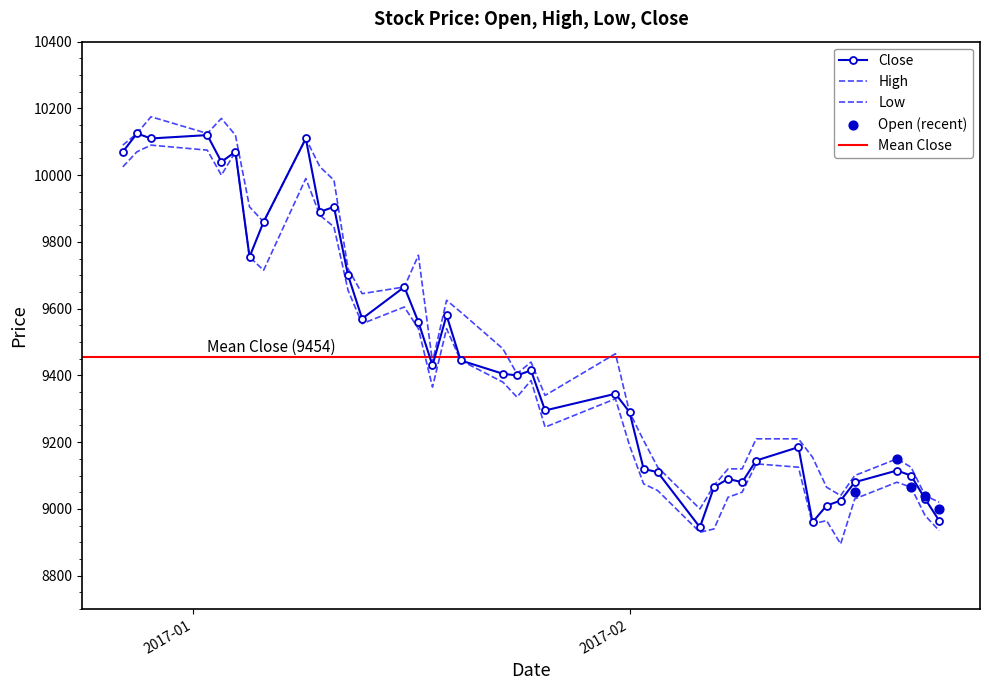

At which category is the sum across all series the highest?

2016-12-29